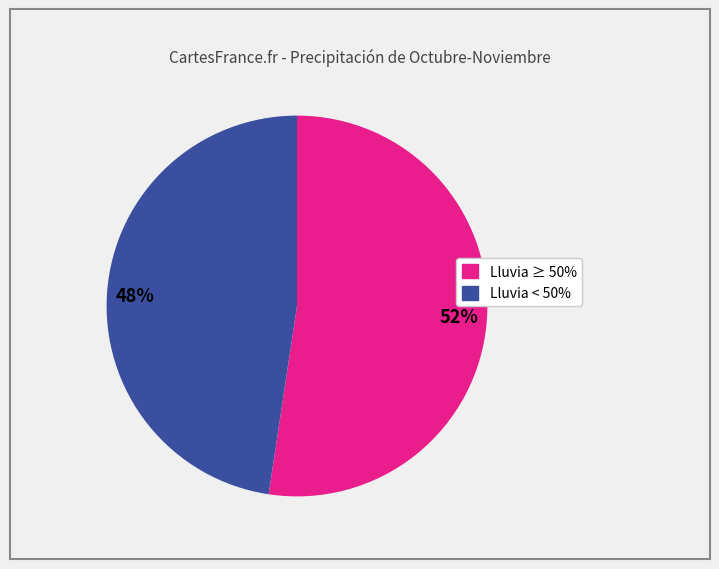

To the nearest percent, what is the average slice percentage?

50%